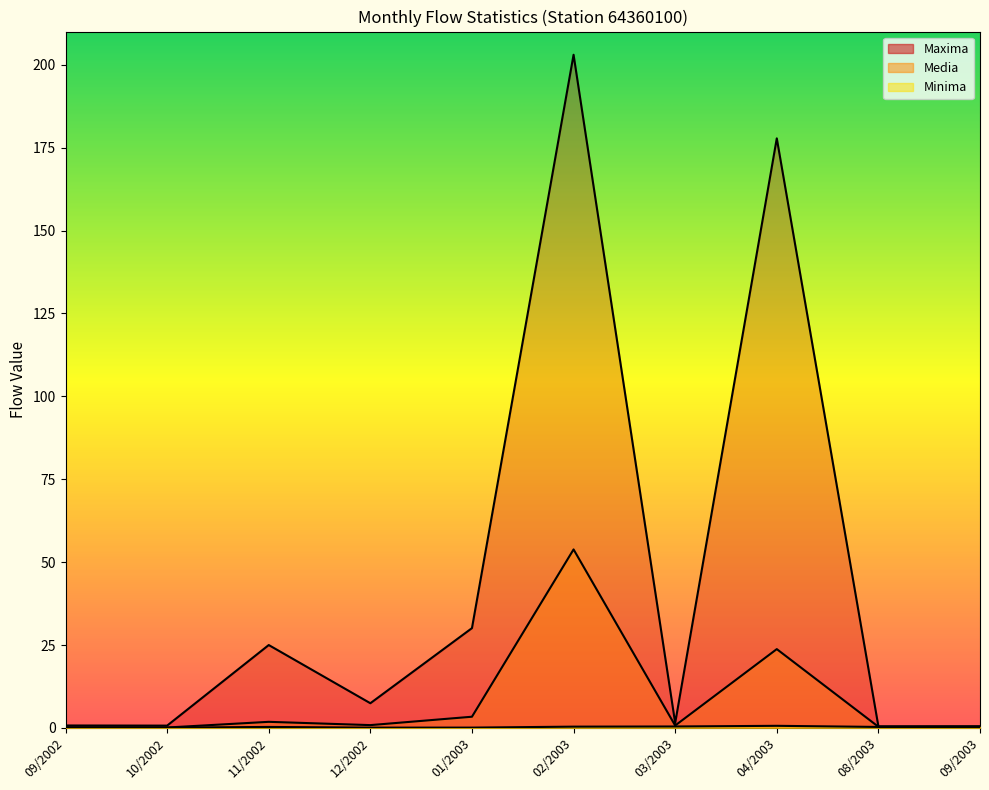

What is the sum of all Maxima values?

447.3